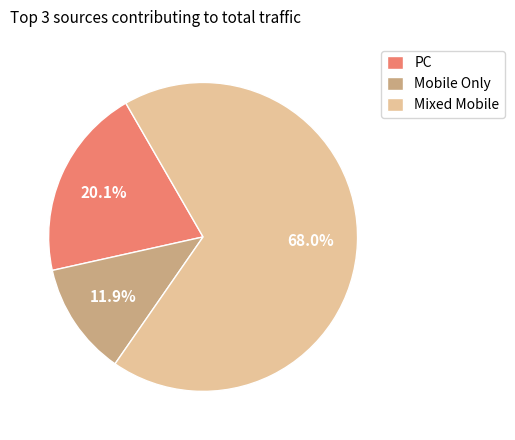

Is there a majority slice in this chart?

Yes